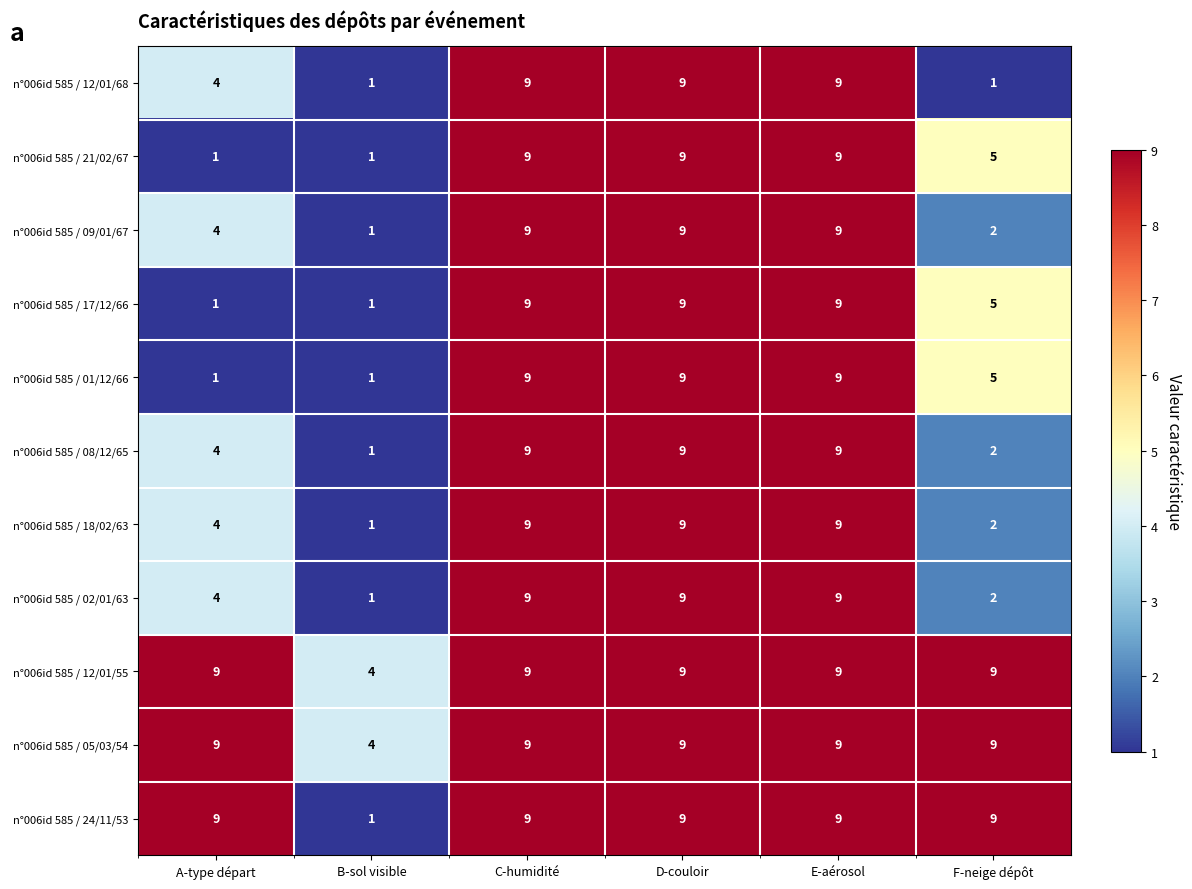

The value of n°006id 585 / 24/11/53 at F-neige dépôt is 9. True or false?

True